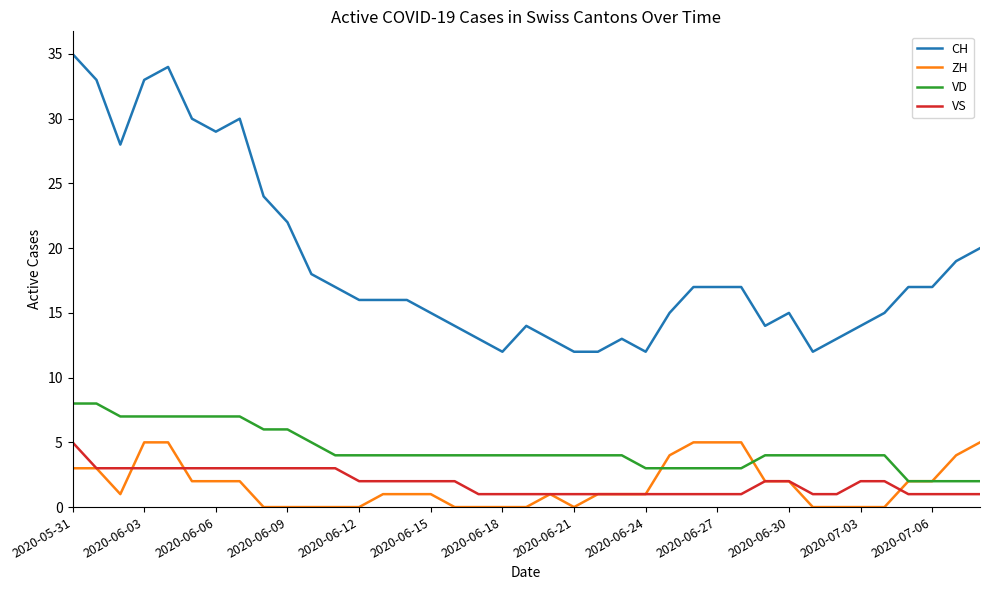

True or false: CH and VS cross at least once.

False